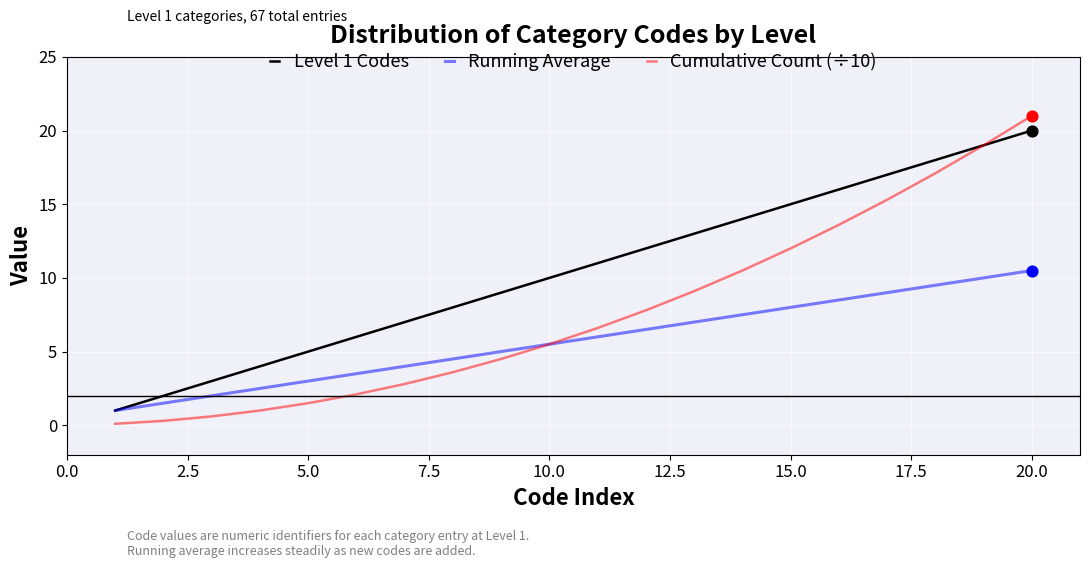

What are all the series names shown in the legend?

Level 1 Codes, Running Average, Cumulative Count (÷10)